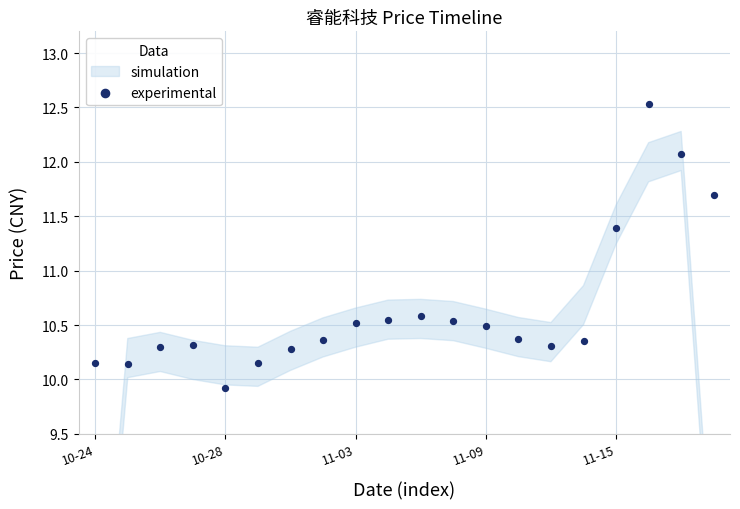

What is the range of Y values (max minus min)?

2.6